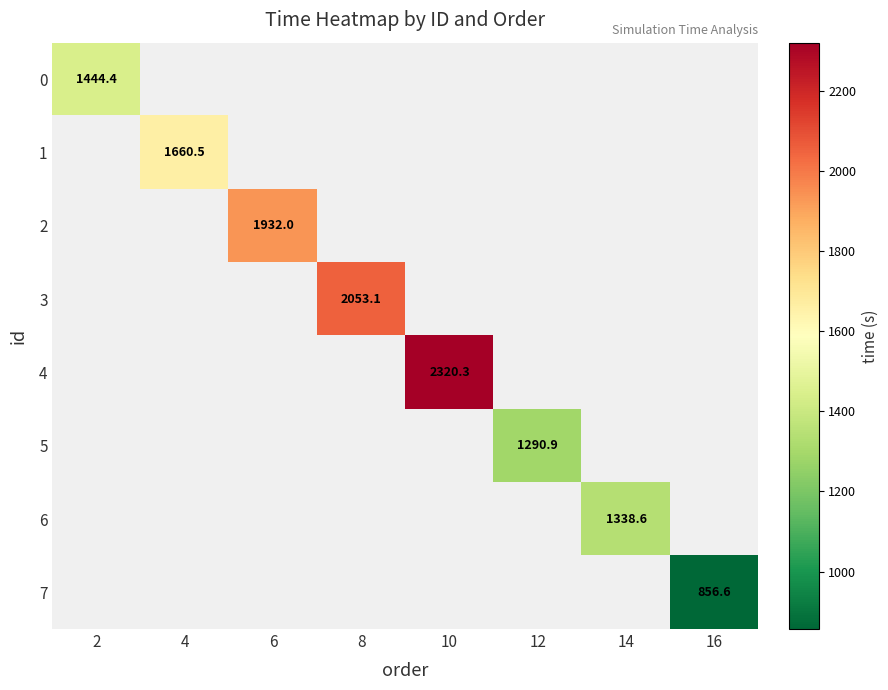

What is the maximum value shown in the chart?

2320.3